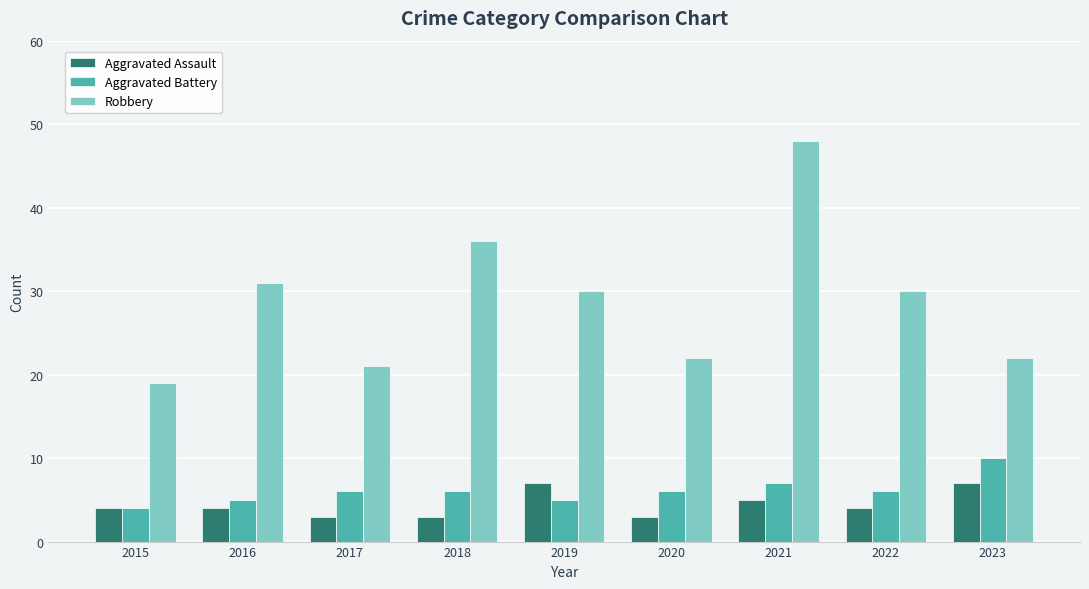

How many Aggravated Battery values are between 5 and 6?

6